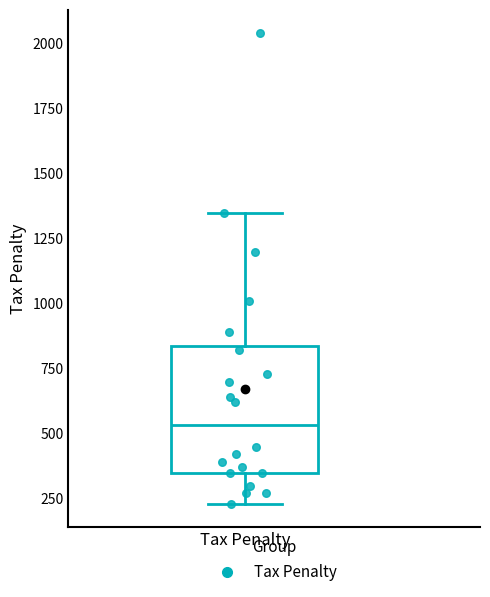

Transcribe this box plot: give where the median line is, the range the box spans, and where the two whiskers end, as read against the y-axis. The values are not printed on the chart, so give them approximately, as read against the axis.

median 550, box 350 to 850, whiskers 250 to 1350